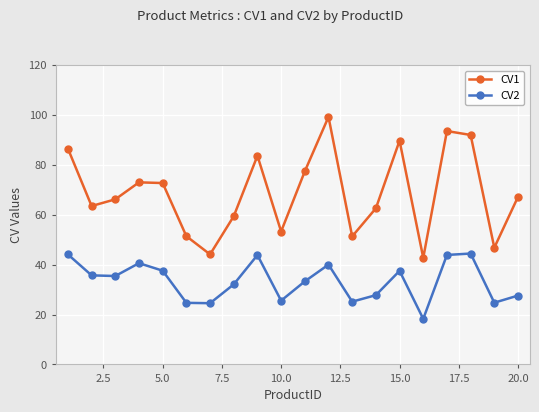

Rank the series by their maximum value, from lowest to highest.

CV2, CV1